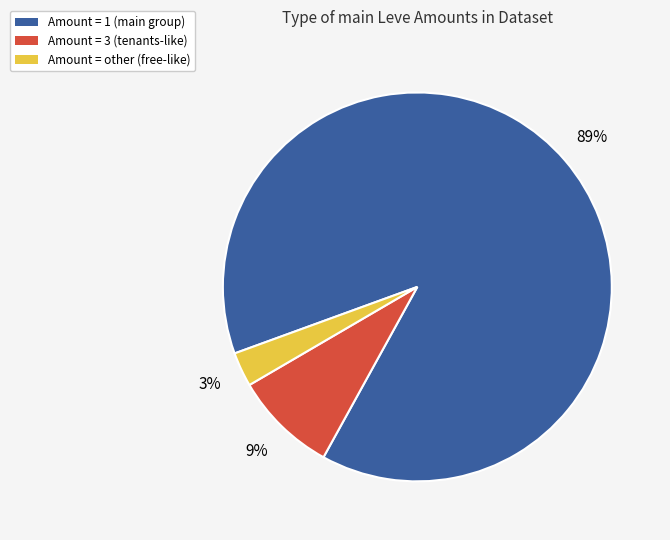

How many slices are in this pie chart?

3